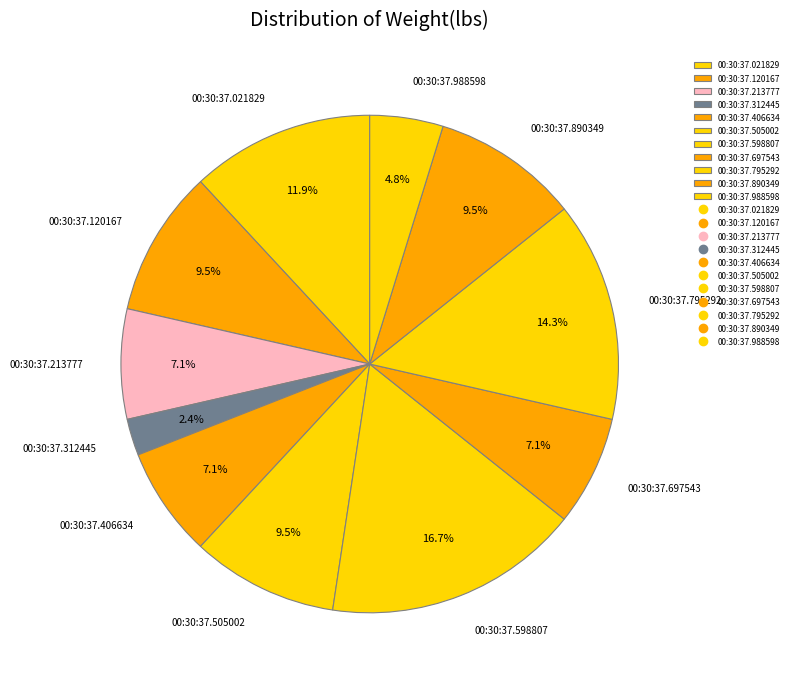

To the nearest percent, what is the difference between the largest and smallest slice percentages?

14%